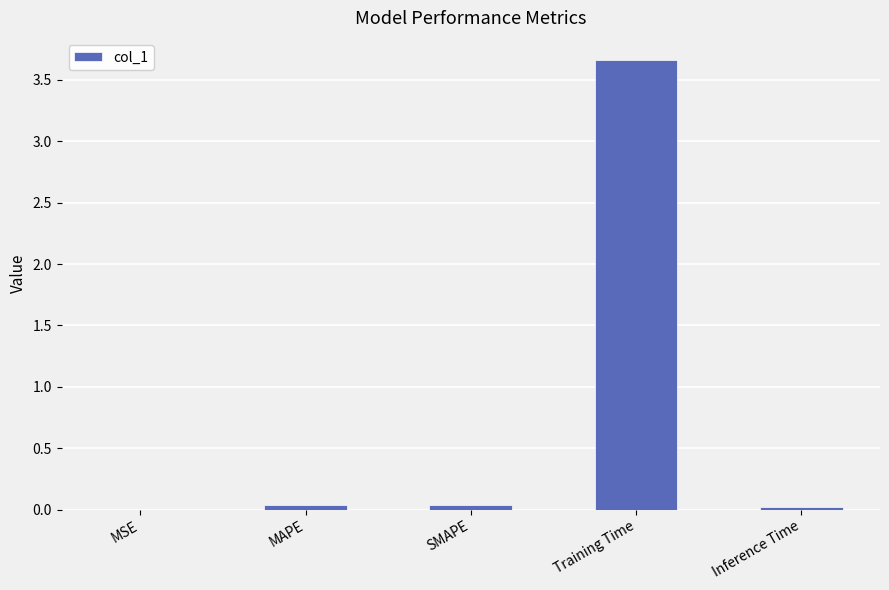

The chart shows a value of 0.0 at MAPE. True or false?

True